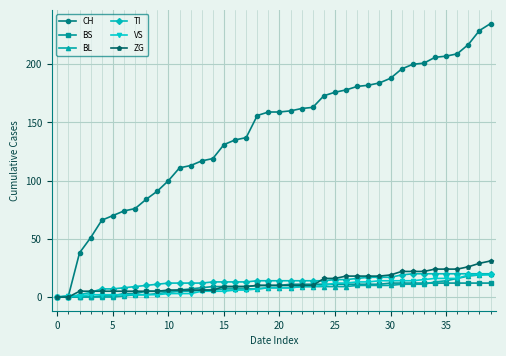

What is the difference between the maximum and minimum values in the VS series?

19